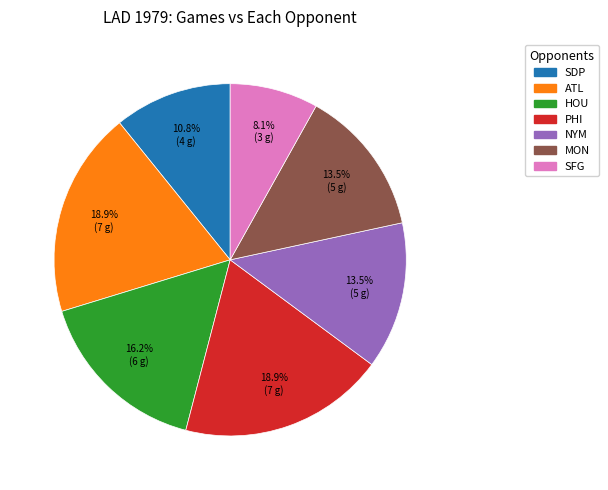

Is there any slice that represents more than half of the pie?

No